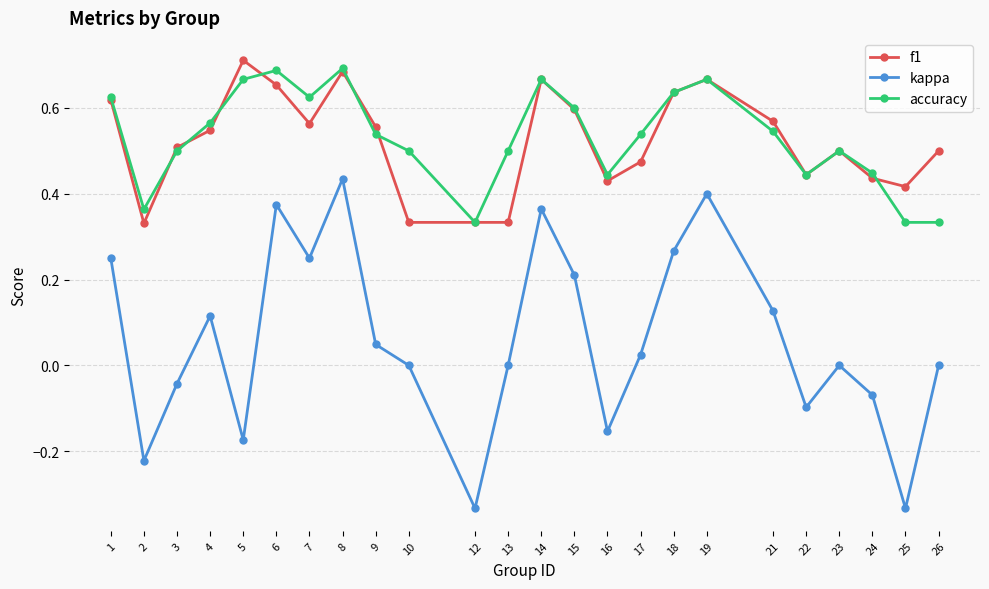

The value of f1 at 24 is 0.8. True or false?

False